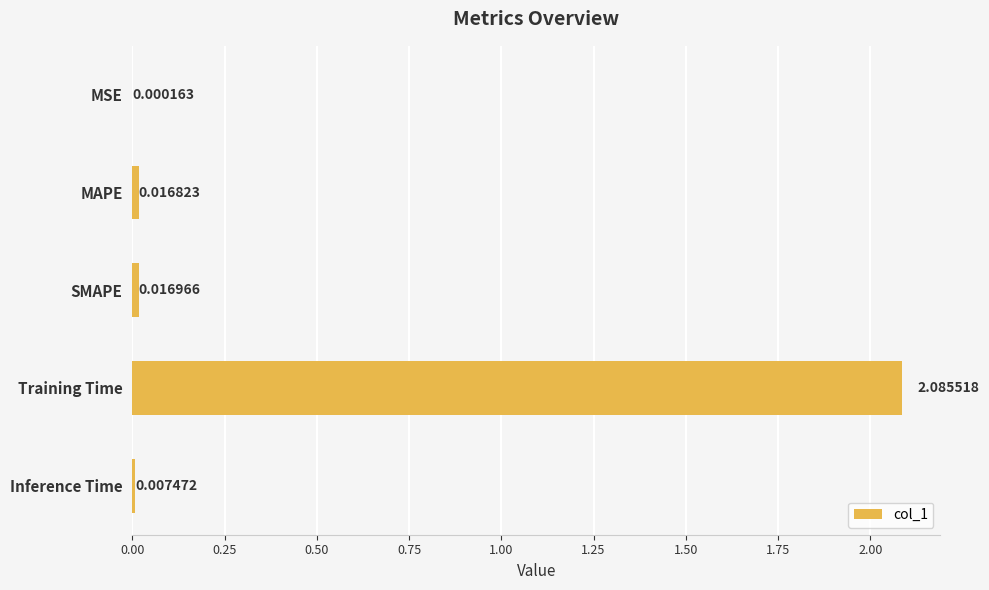

What is the change in value from SMAPE to Training Time?

+2.1